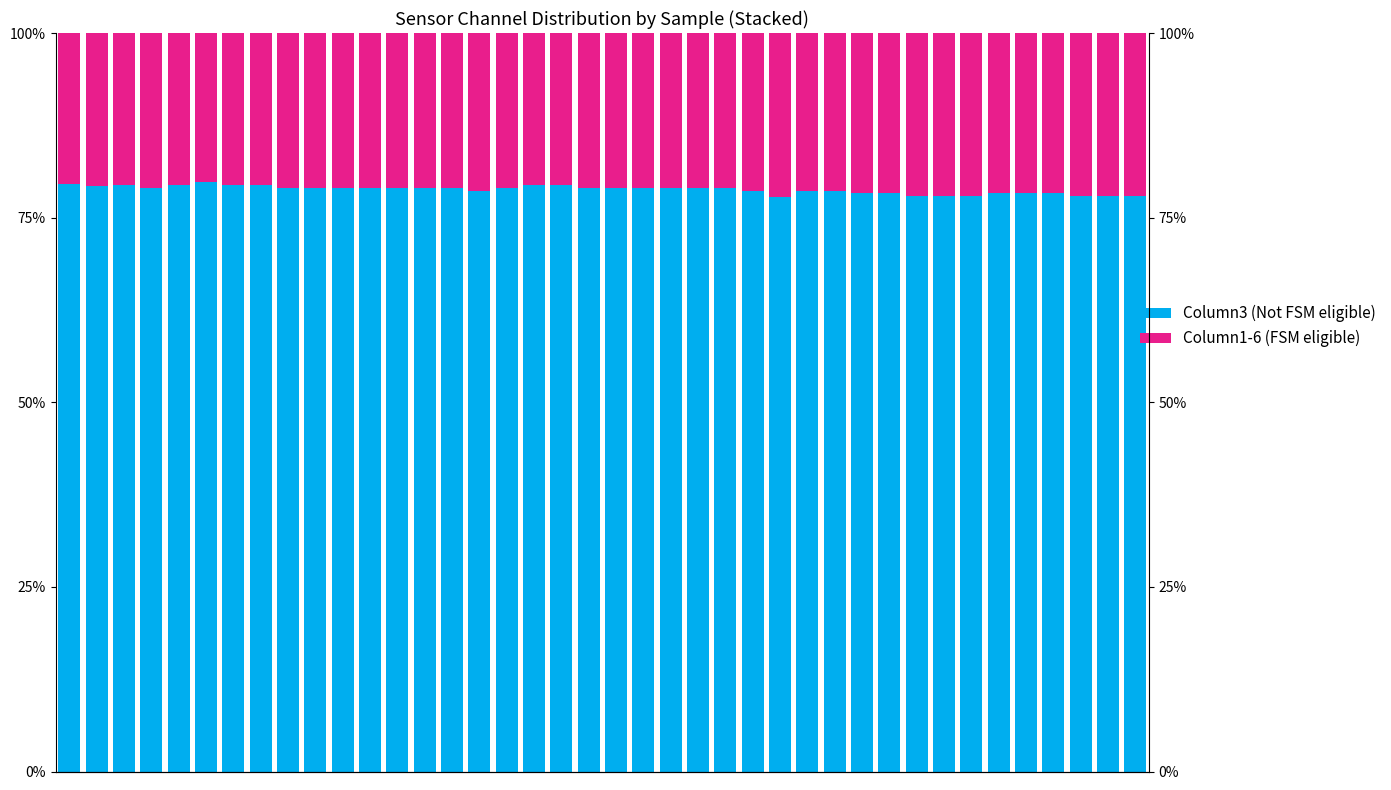

How many data points does each series have?

40